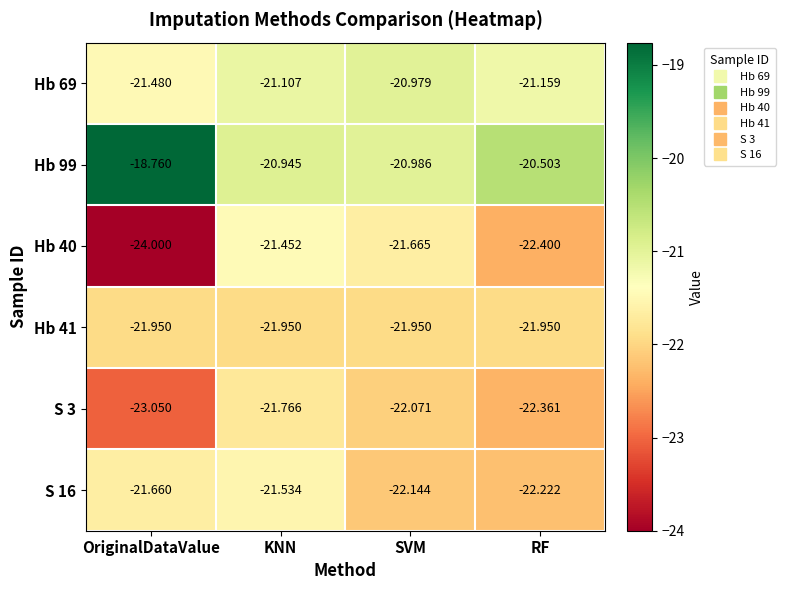

Rank the categories by Hb 99 value from highest to lowest.

OriginalDataValue, RF, KNN, SVM